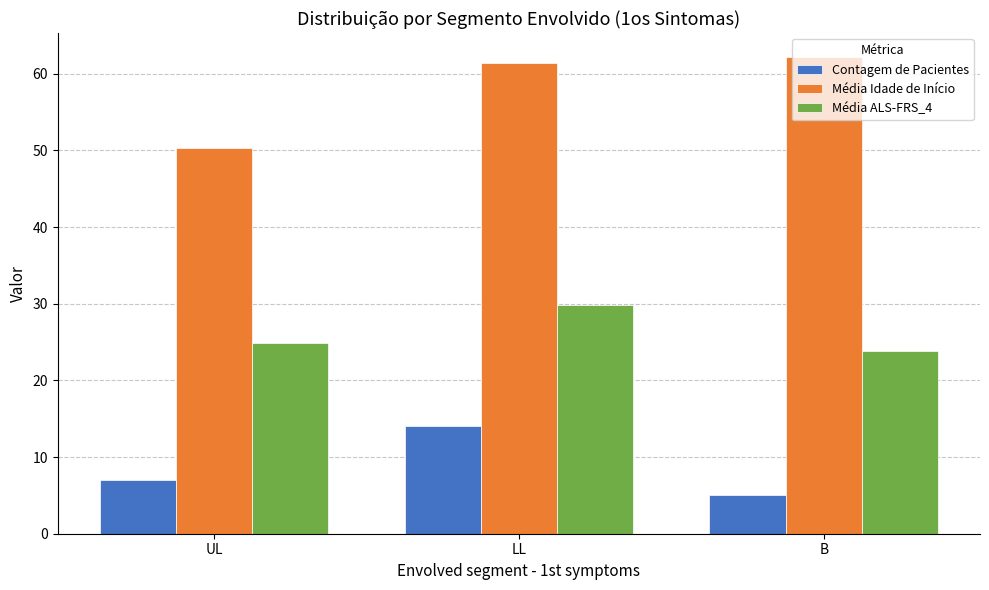

What are all the series names shown in the legend?

Contagem de Pacientes, Média Idade de Início, Média ALS-FRS_4